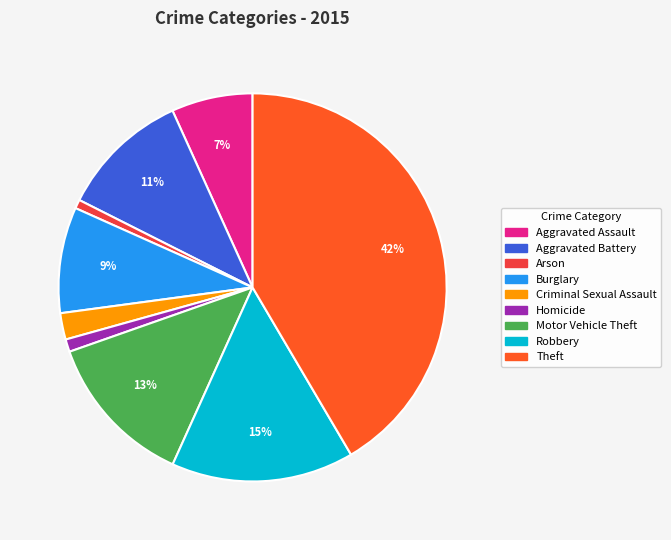

What is the largest slice in the pie chart?

Theft